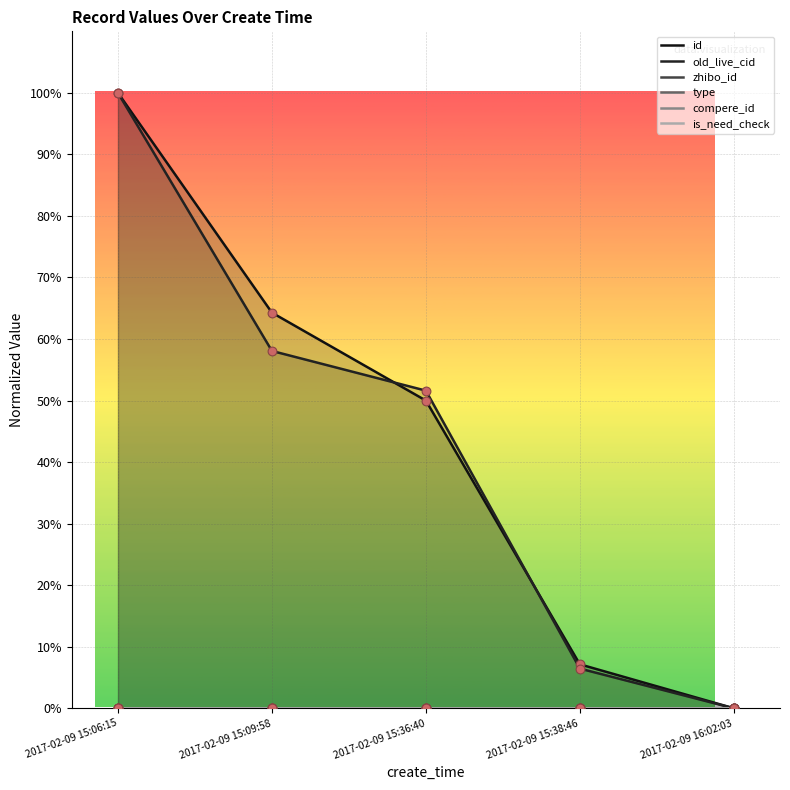

At how many categories does at least one series exceed 79?

1